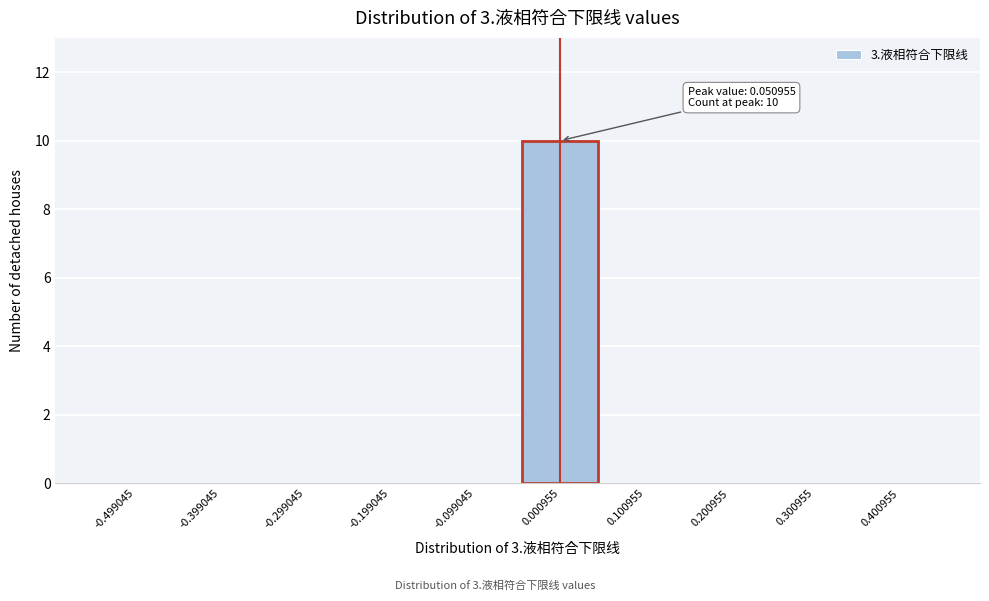

Reading right to left, transcribe all the data shown in this chart.

0.400955=0	0.300955=0	0.200955=0	0.100955=0	0.000955=10	-0.099045=0	-0.199045=0	-0.299045=0	-0.399045=0	-0.499045=0